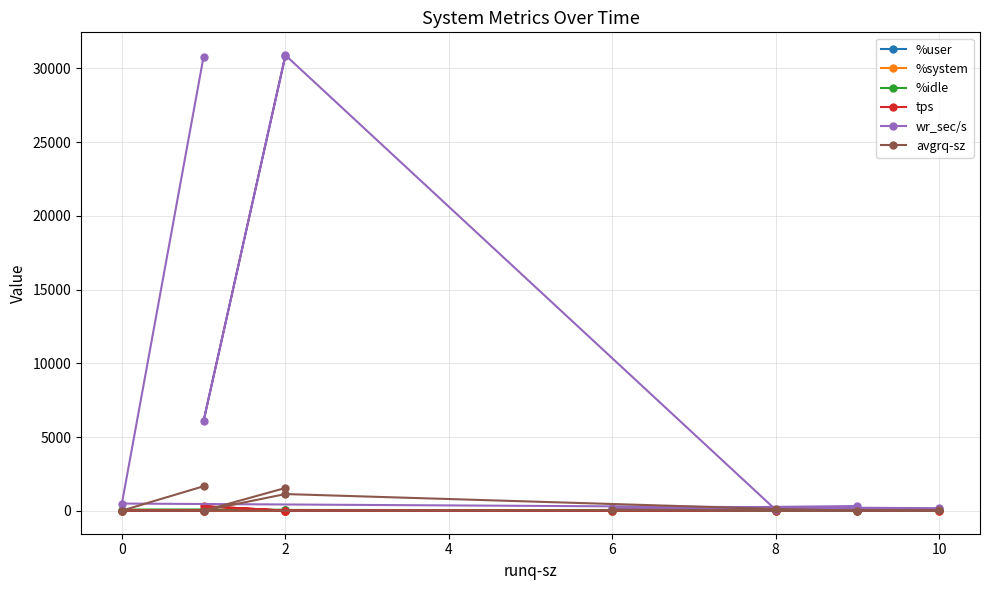

How many lines are shown in the chart?

6